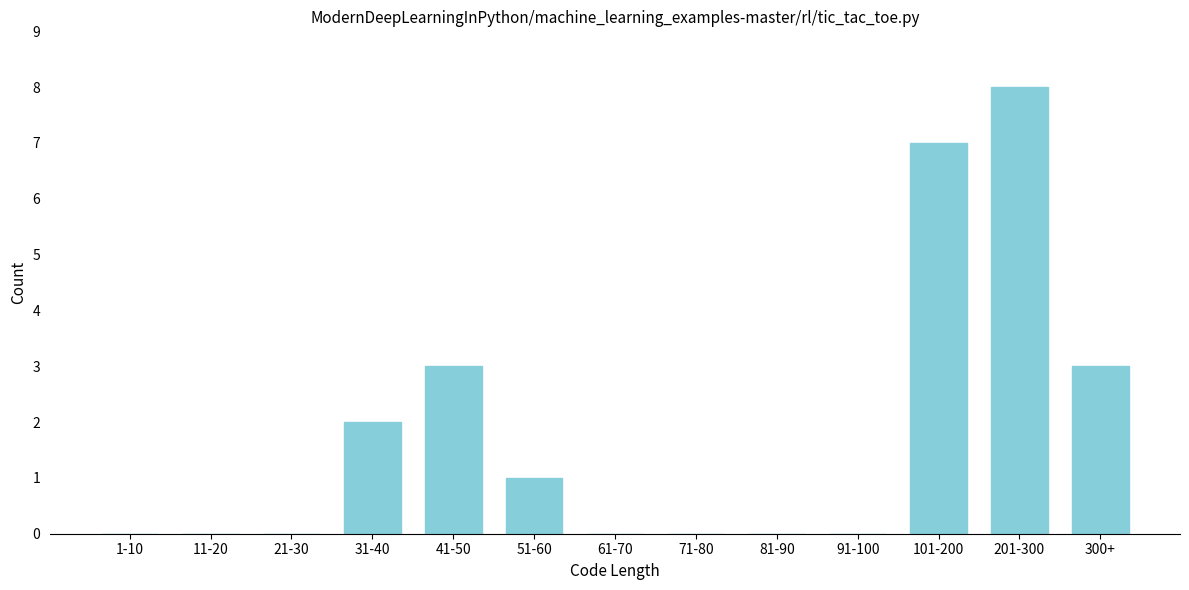

Reading left to right, transcribe all the data shown in this chart.

1-10=0	11-20=0	21-30=0	31-40=2	41-50=3	51-60=1	61-70=0	71-80=0	81-90=0	91-100=0	101-200=7	201-300=8	300+=3